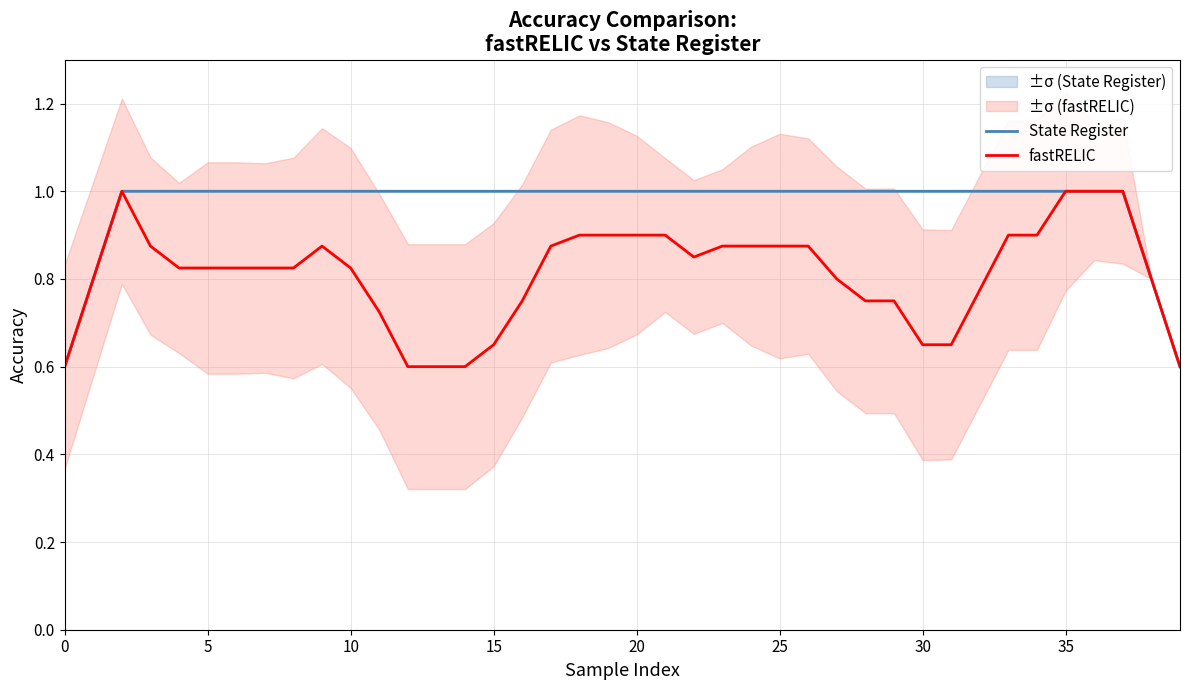

Is this an area chart (filled region under the line)?

No